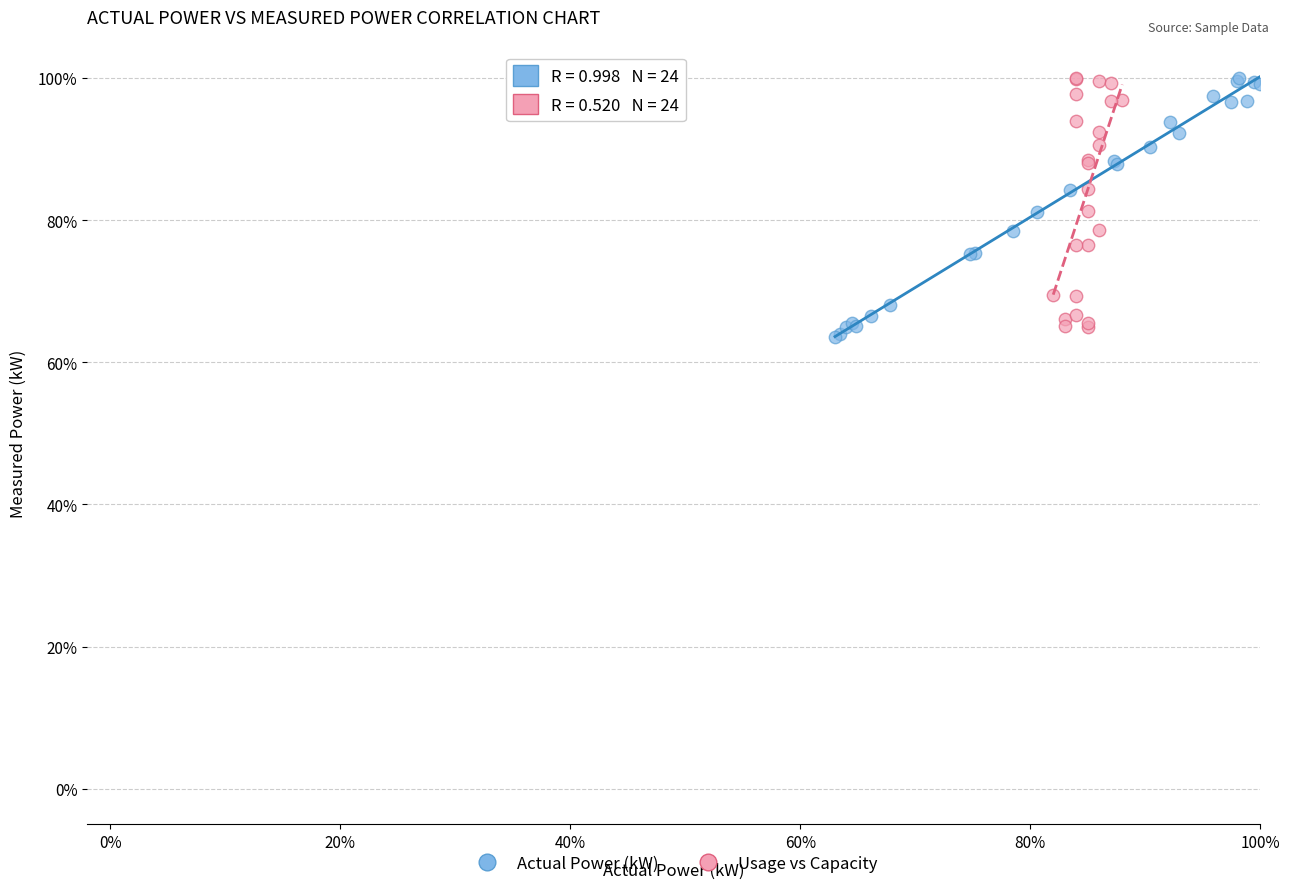

What are all the series names shown in the legend?

Actual Power (kW), Usage vs Capacity